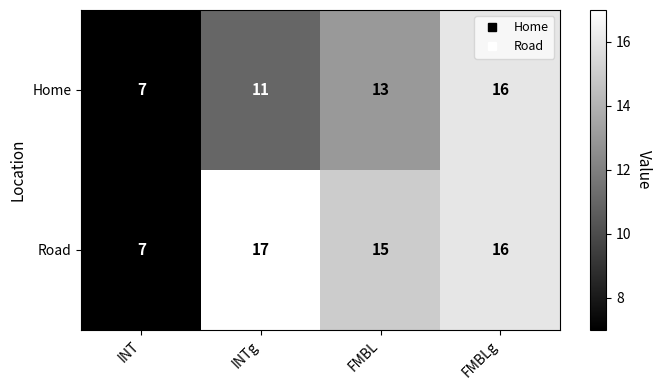

Reading left to right, list all the values displayed in this chart.

Home: 7	11	13	16
Road: 7	17	15	16